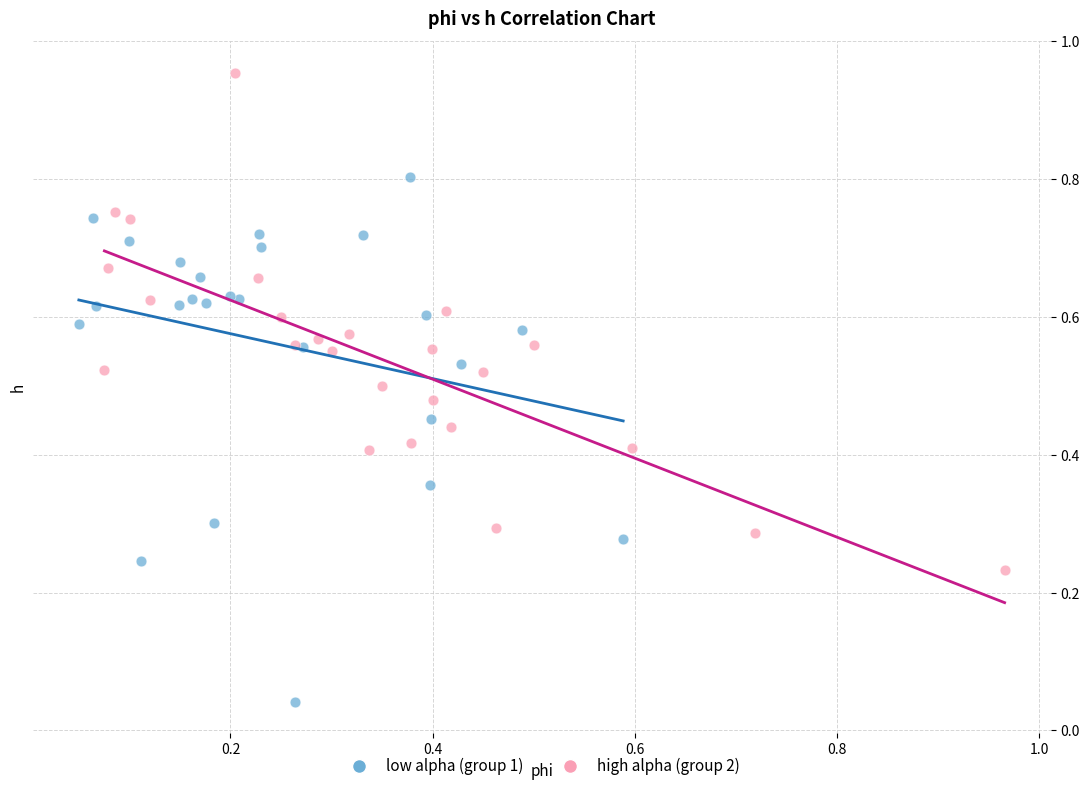

What are all the series names shown in the legend?

low alpha (group 1), high alpha (group 2)